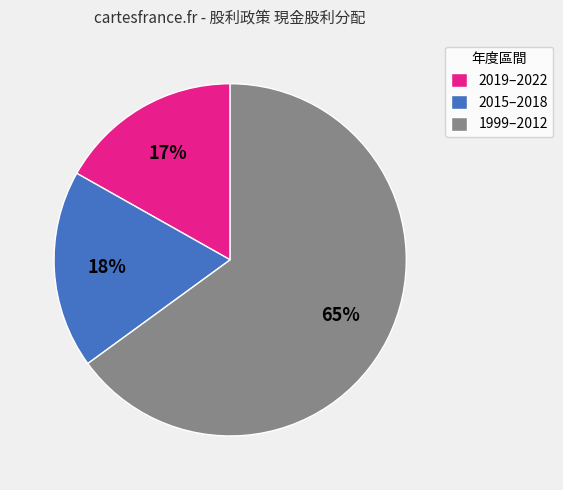

The 1999–2012 slice represents 78% of the pie. True or false?

False